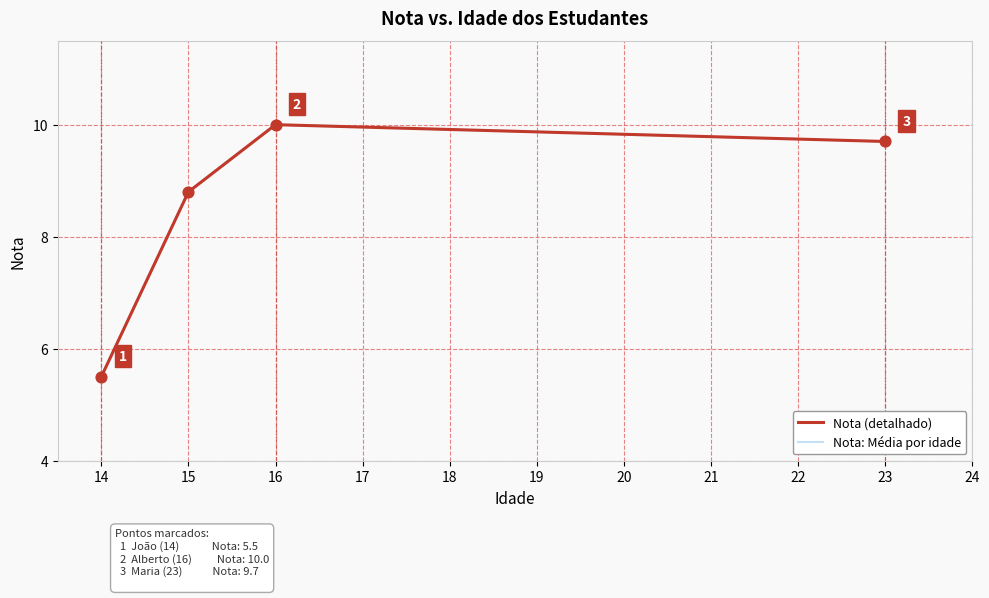

What is the total value across all series at 16?

20.0